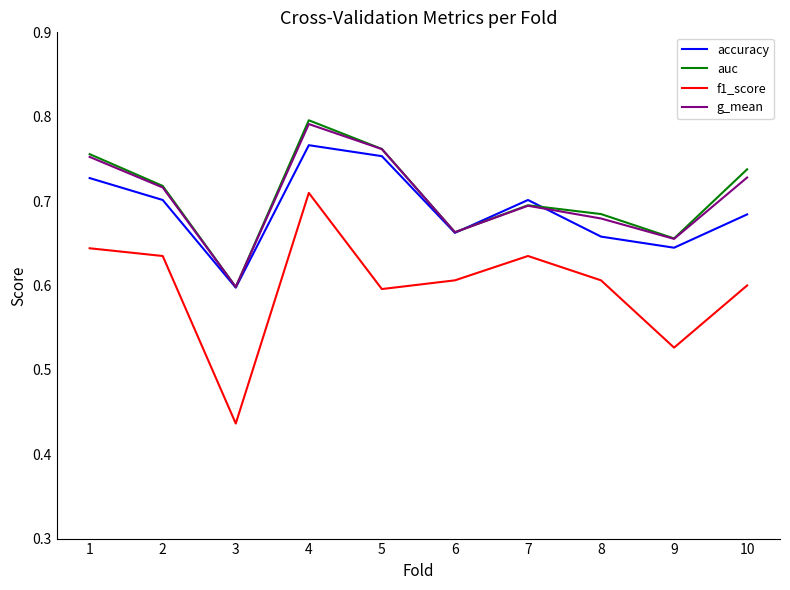

At which category is the sum across all series the highest?

4